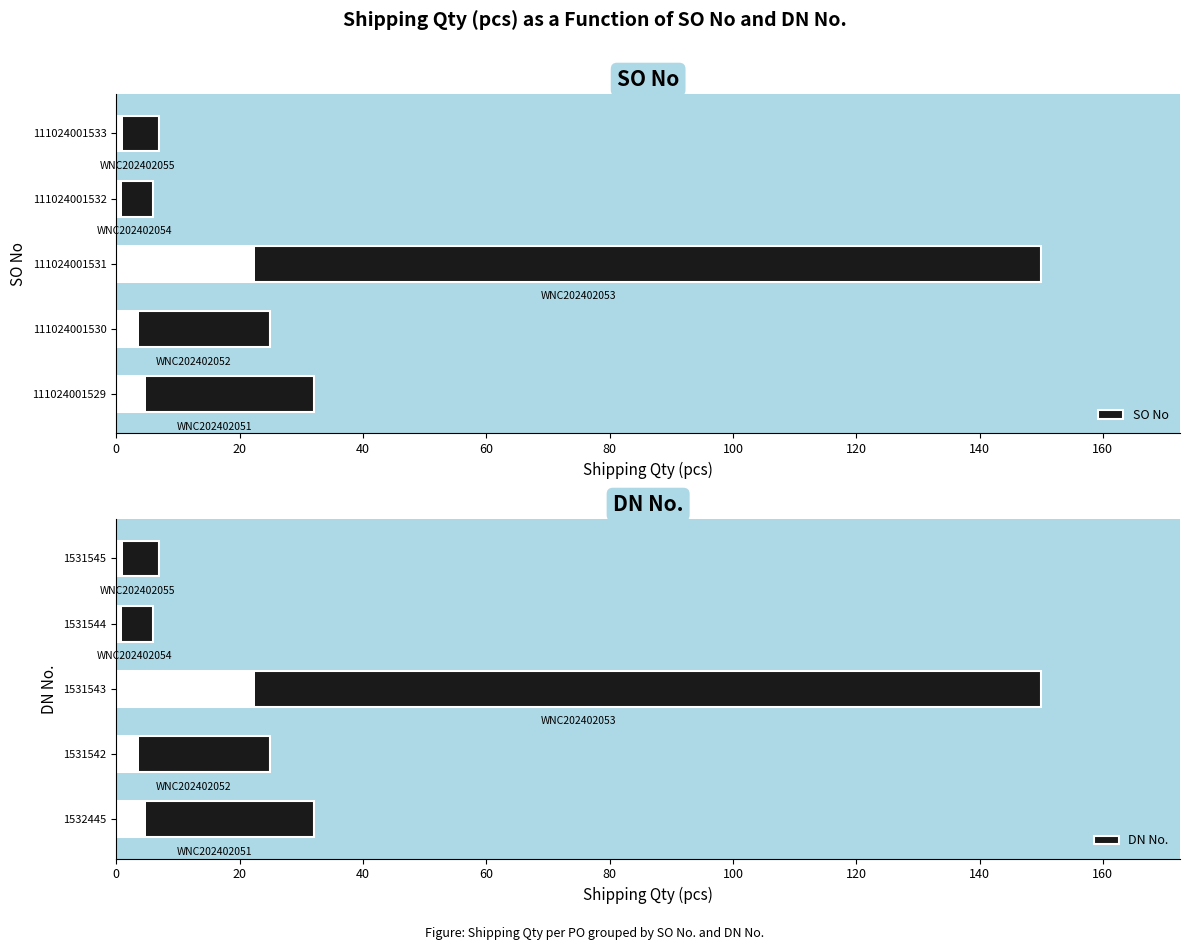

Is it true that SO No equals 25 at 111024001530?

True